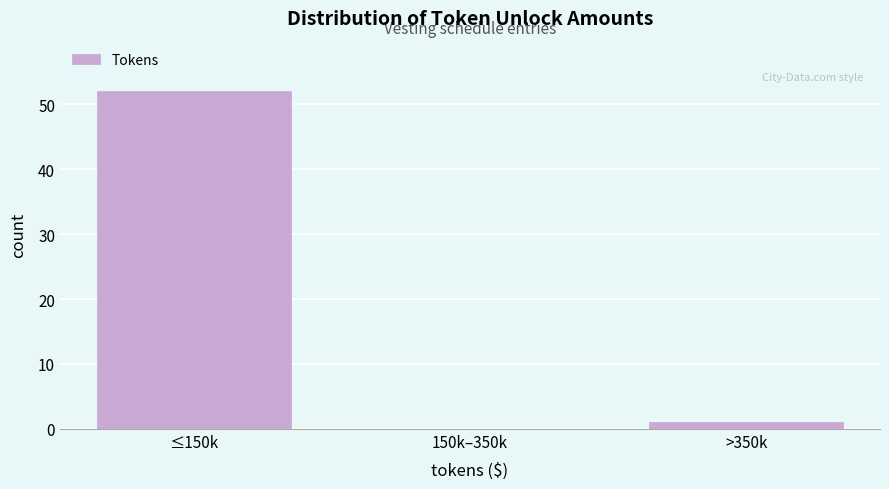

Reading left to right, extract all data points from this chart.

≤150k=52	150k–350k=0	>350k=1